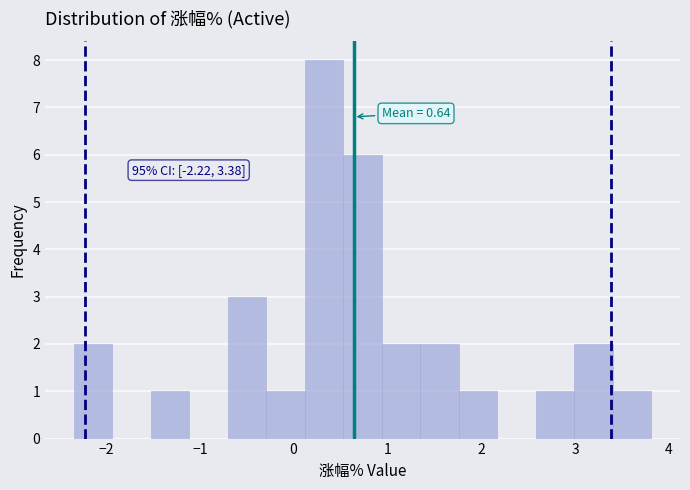

Over which range of the x-axis is the bar tallest?

0.12 to 0.53